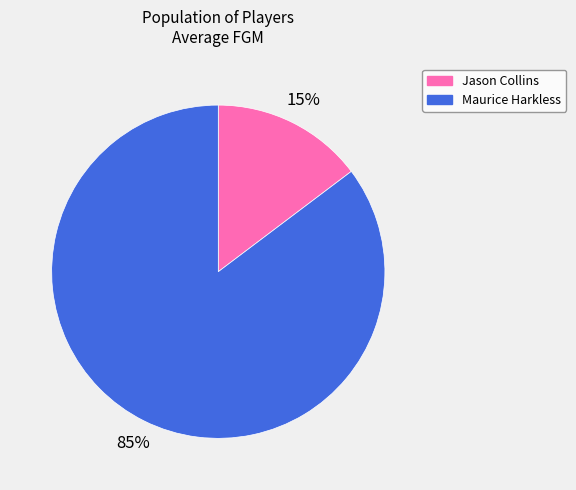

What is the smallest slice in the pie chart?

Jason Collins